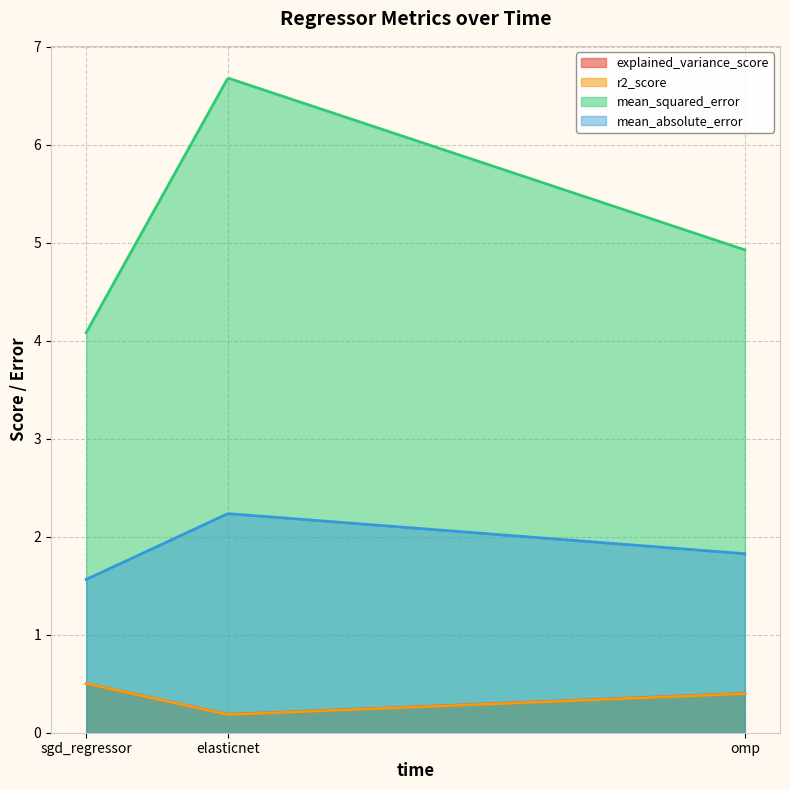

Does the chart display data point markers on the line(s)?

No